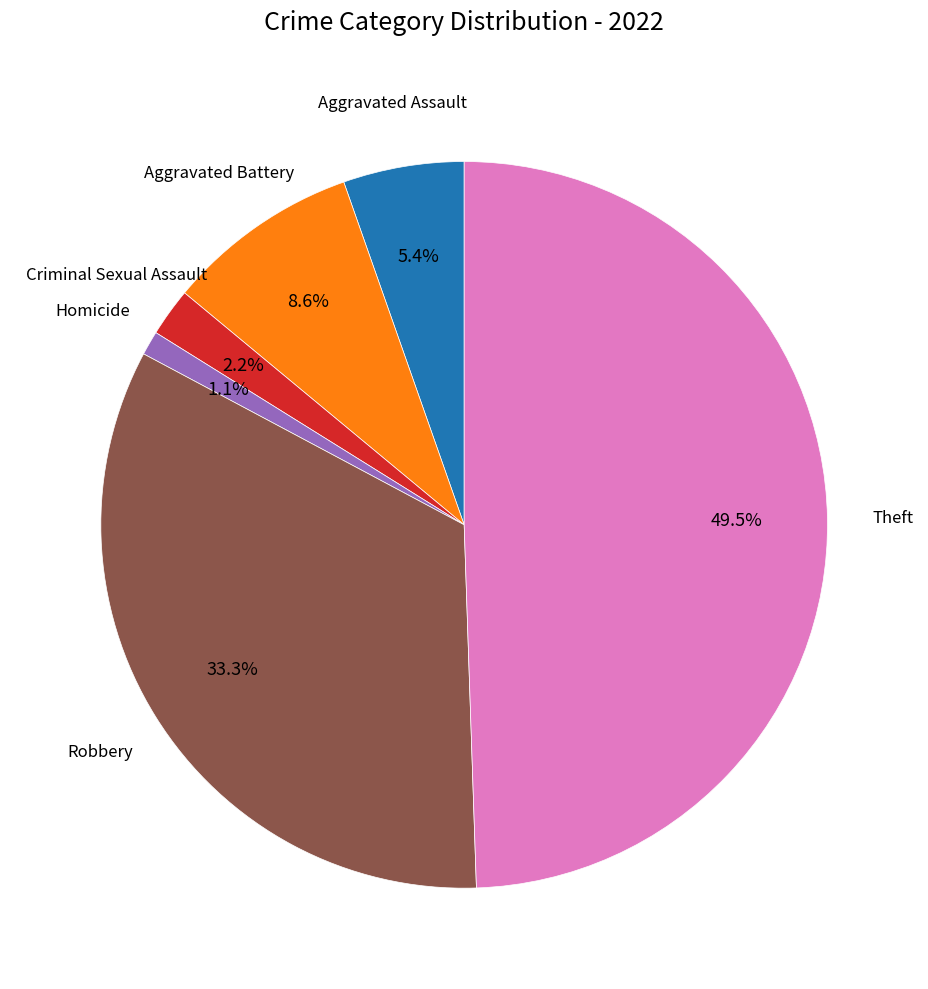

How many slices are in this pie chart?

6